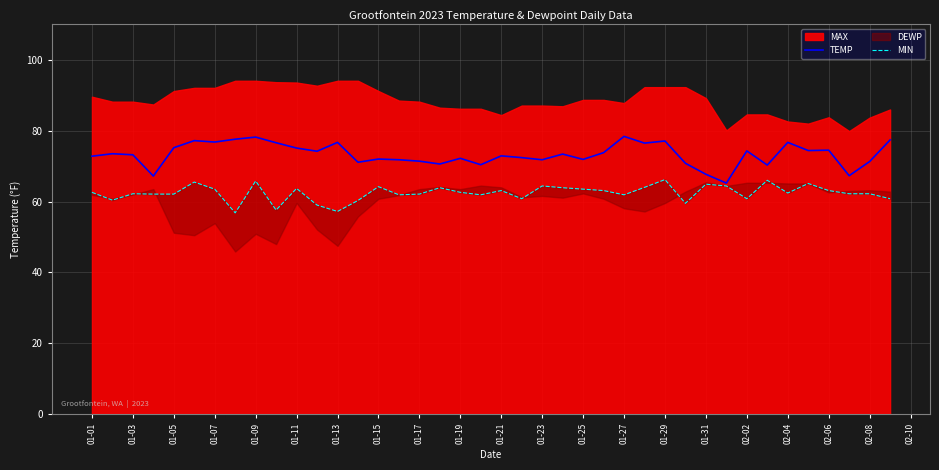

The TEMP series shows 78.4 at 01-27. True or false?

True